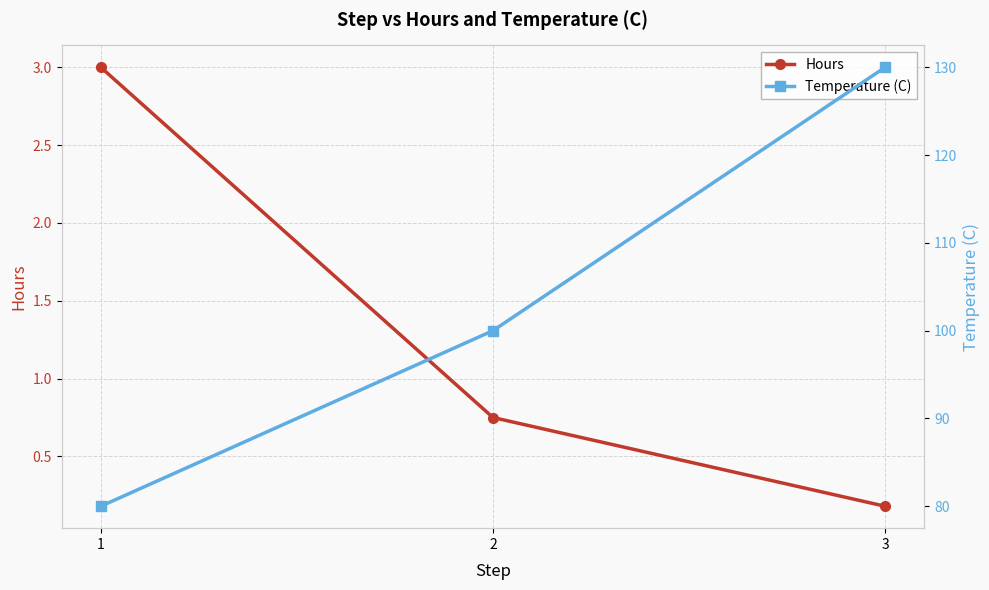

The value of Temperature (C) at 2 is 152.7. True or false?

False